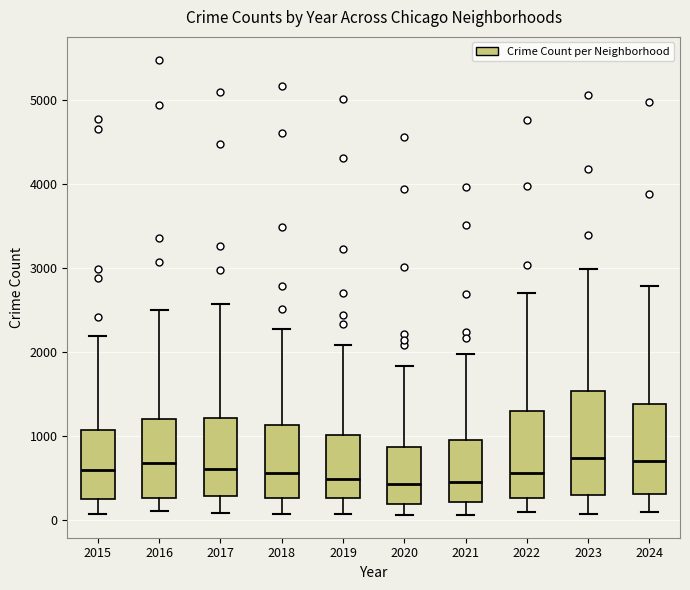

Reading left to right, transcribe this box plot: for each box, give where its median line is, the range the box spans, and where its two whiskers end, as read against the y-axis. The values are not printed on the chart, so give them approximately, as read against the axis.

2015: median 600, box 300 to 1100, whiskers 100 to 2200
2016: median 700, box 300 to 1200, whiskers 100 to 2500
2017: median 600, box 300 to 1200, whiskers 100 to 2600
2018: median 600, box 300 to 1100, whiskers 100 to 2300
2019: median 500, box 300 to 1000, whiskers 100 to 2100
2020: median 400, box 200 to 900, whiskers 100 to 1800
2021: median 500, box 200 to 900, whiskers 100 to 2000
2022: median 600, box 300 to 1300, whiskers 100 to 2700
2023: median 700, box 300 to 1500, whiskers 100 to 3000
2024: median 700, box 300 to 1400, whiskers 100 to 2800